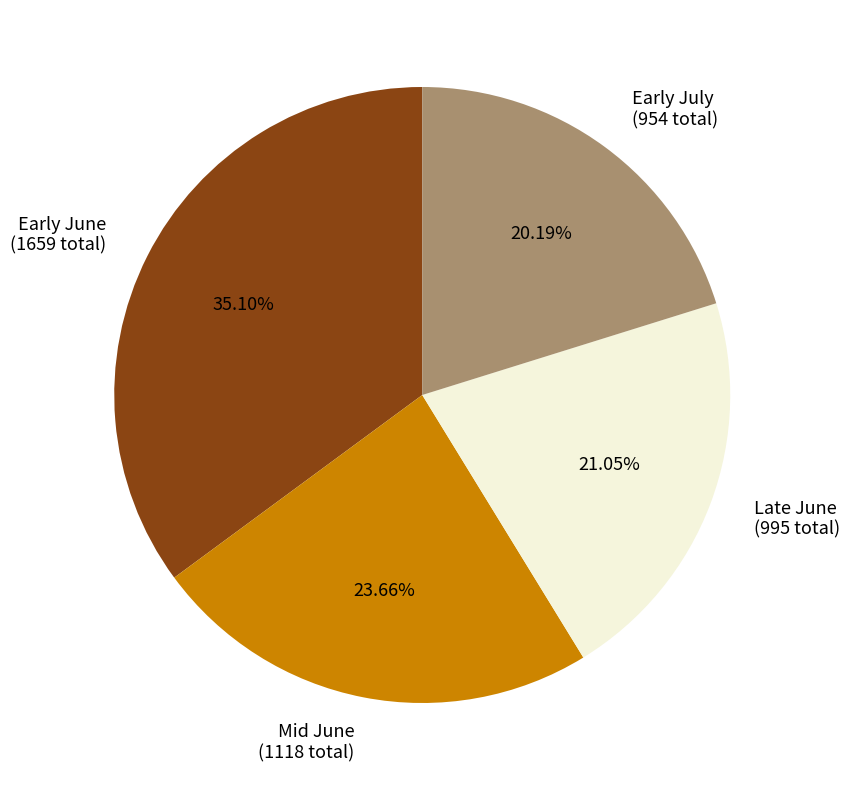

Does Early July (954 total) account for over 50% of the chart?

No